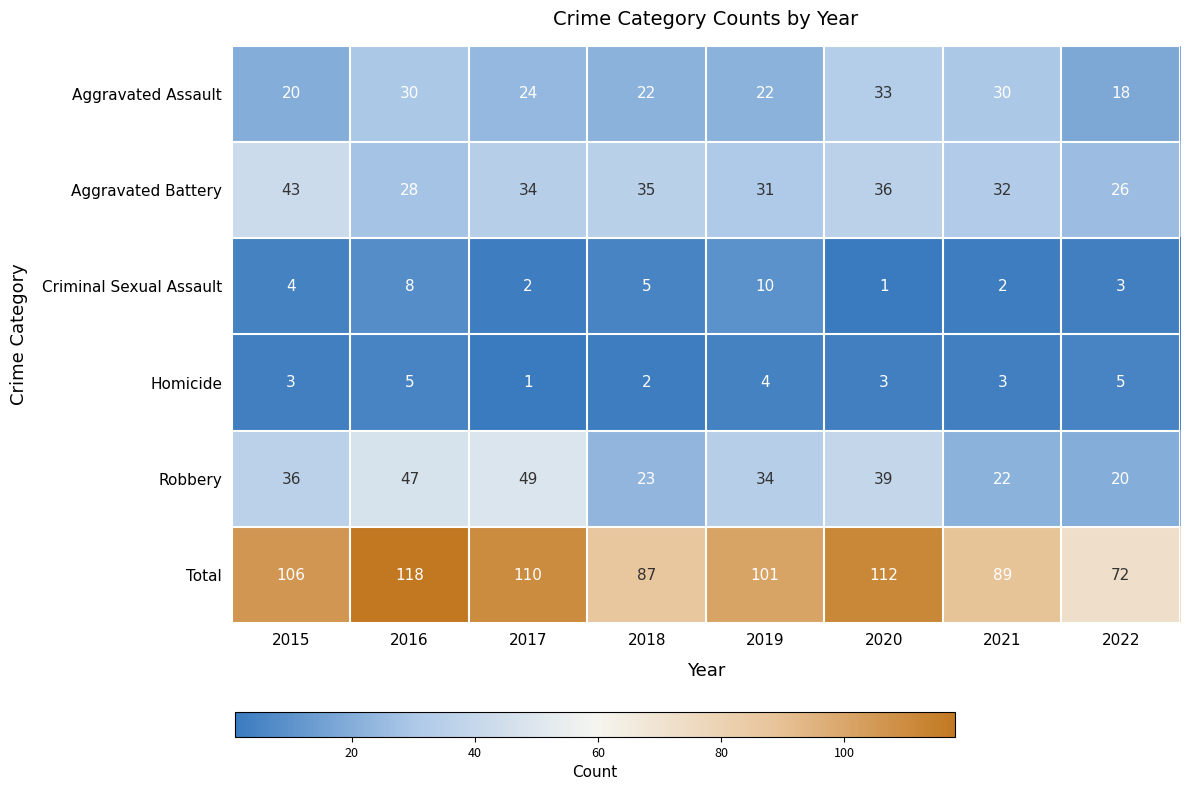

Where does the Aggravated Assault series first go above 24?

2016